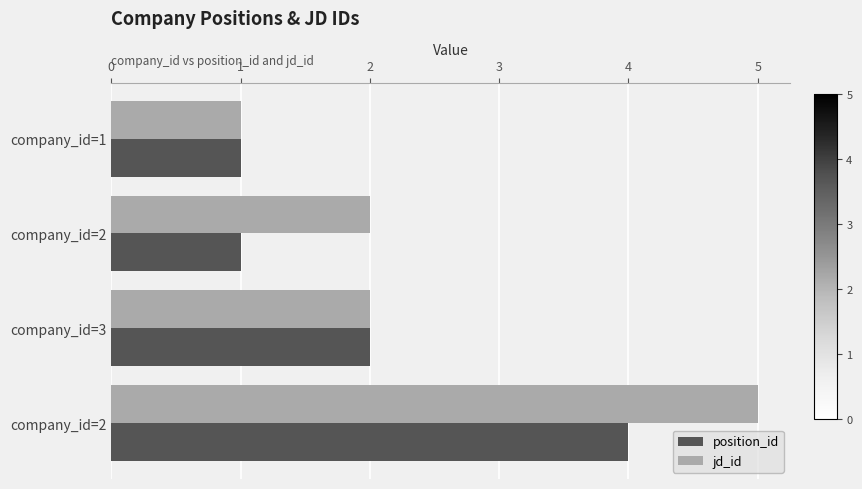

What are all the series names shown in the legend?

position_id, jd_id